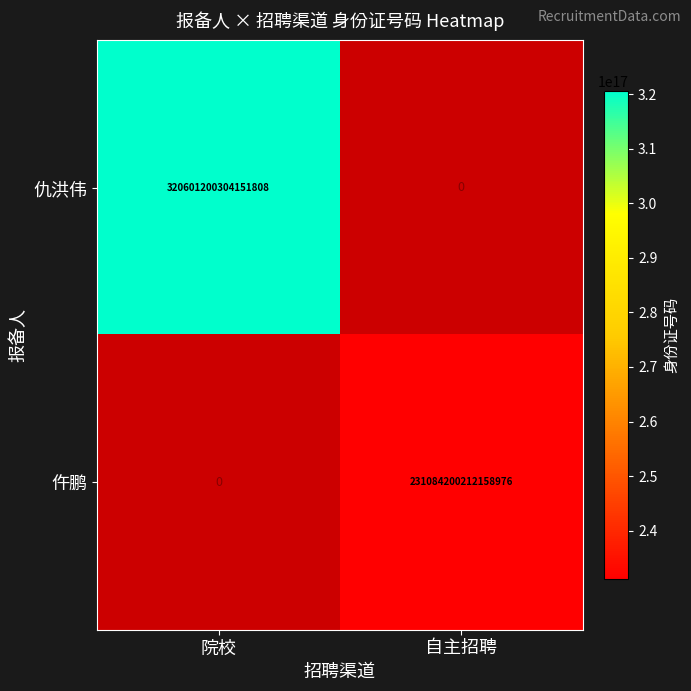

Between 院校 and 自主招聘, which series saw the biggest shift?

仇洪伟